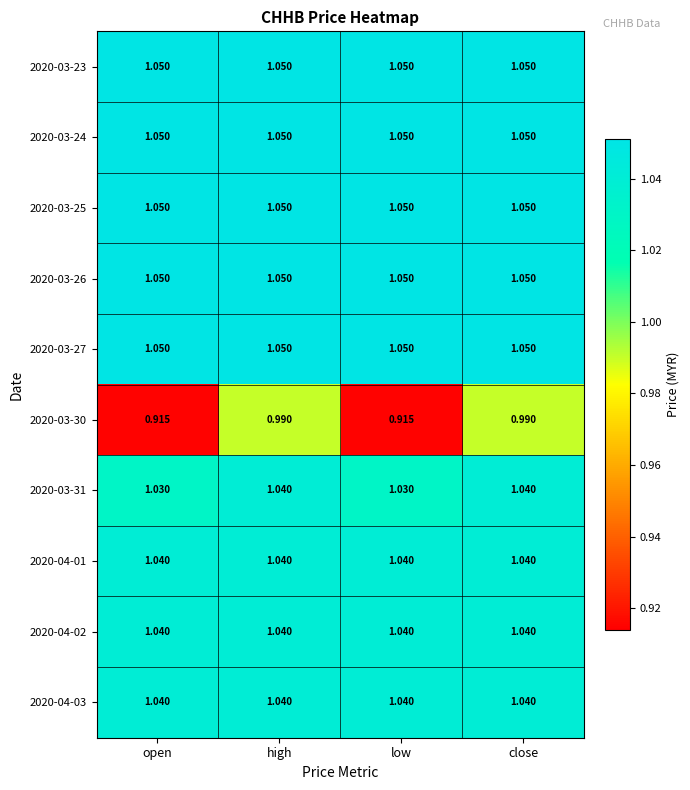

How many distinct data groups are displayed?

10